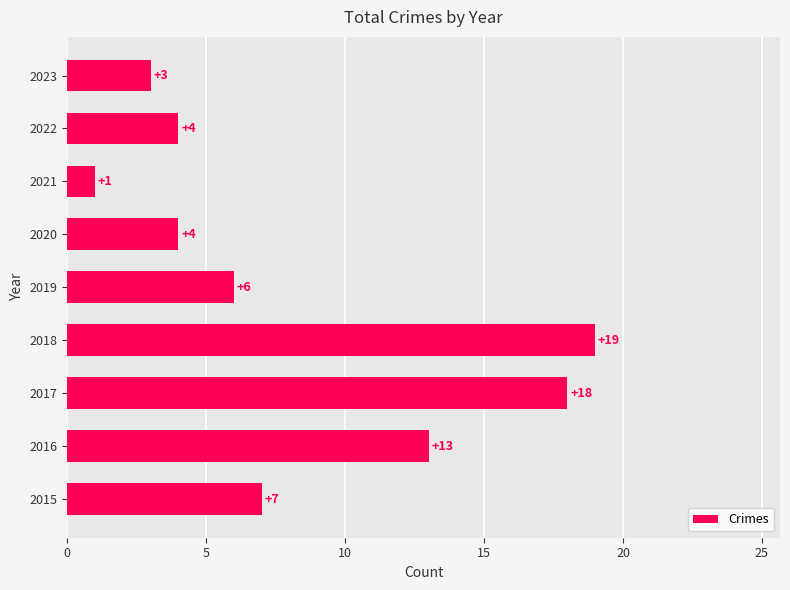

True or false: the data shows 13 at 2016.

True